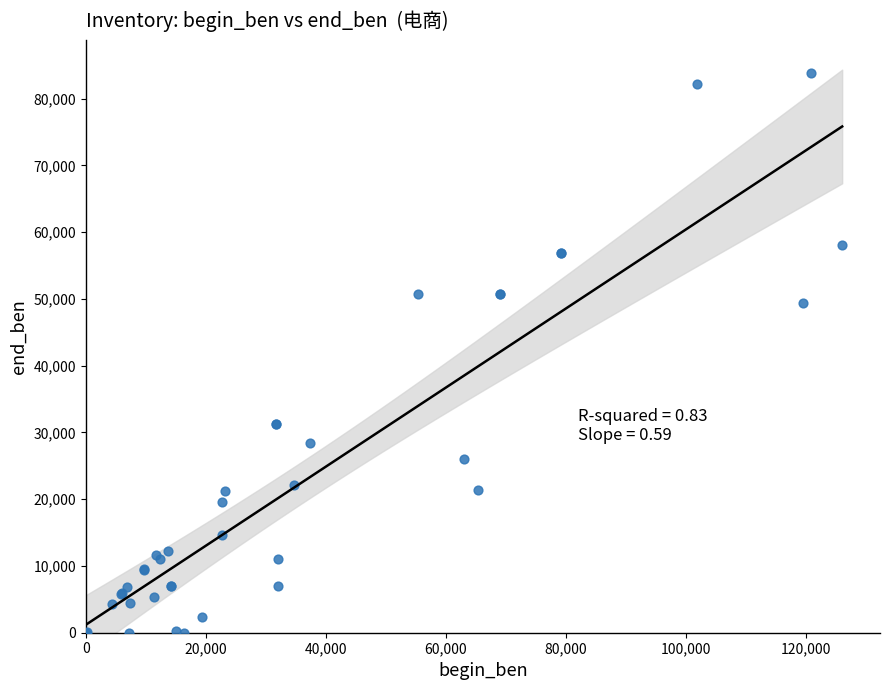

What Y value in the scatter plot is closest to 41900?

49400